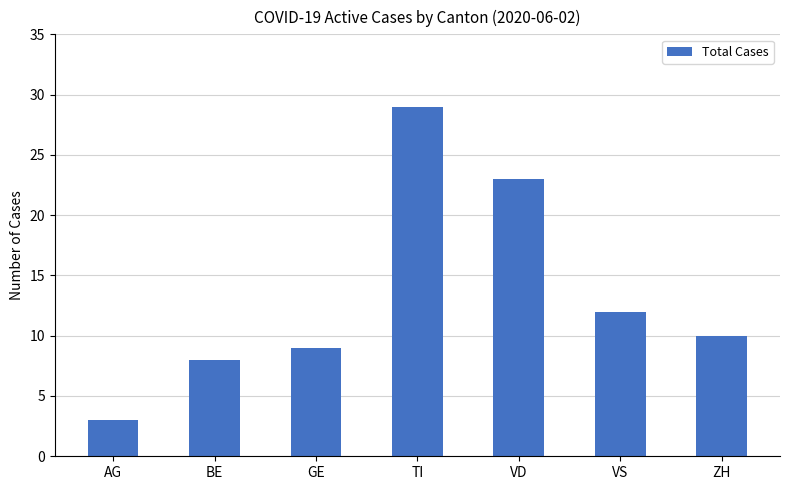

Does the chart contain any negative values?

No